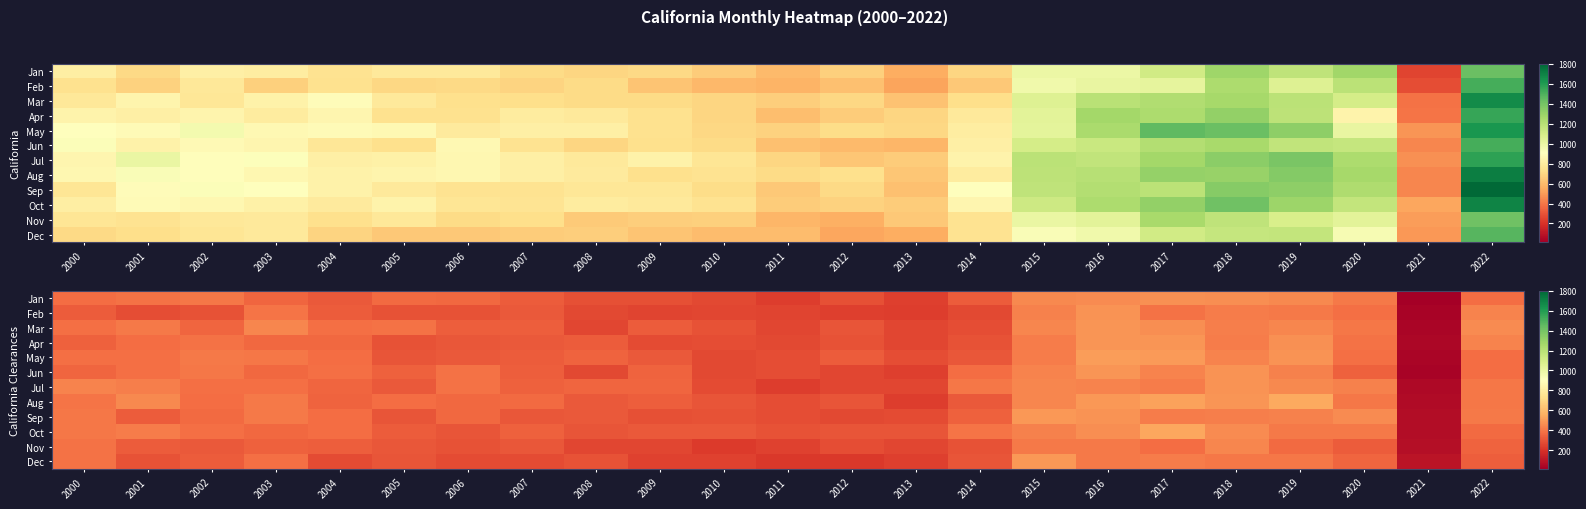

List the labels in order of Dec value, largest first.

2015, 2017, 2016, 2018, 2019, 2000, 2003, 2020, 2022, 2002, 2005, 2014, 2001, 2008, 2007, 2004, 2006, 2010, 2009, 2013, 2011, 2012, 2021